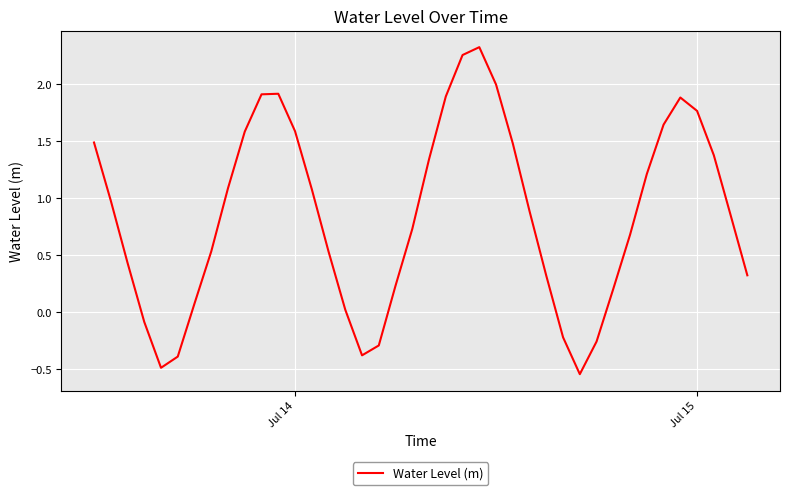

What is the difference between the maximum and minimum values?

2.9